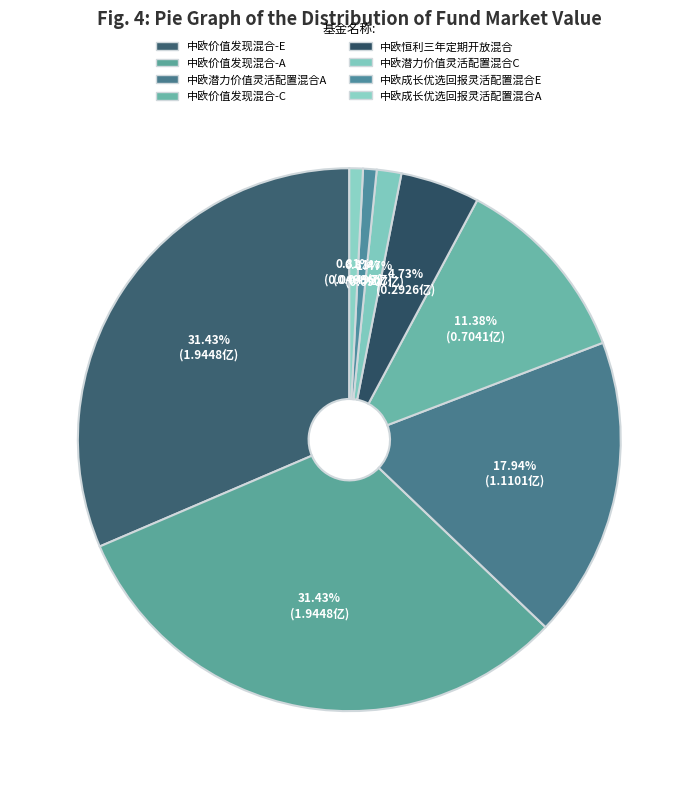

What is the change in value from 中欧价值发现混合-A to 中欧潜力价值灵活配置混合A?

-0.8